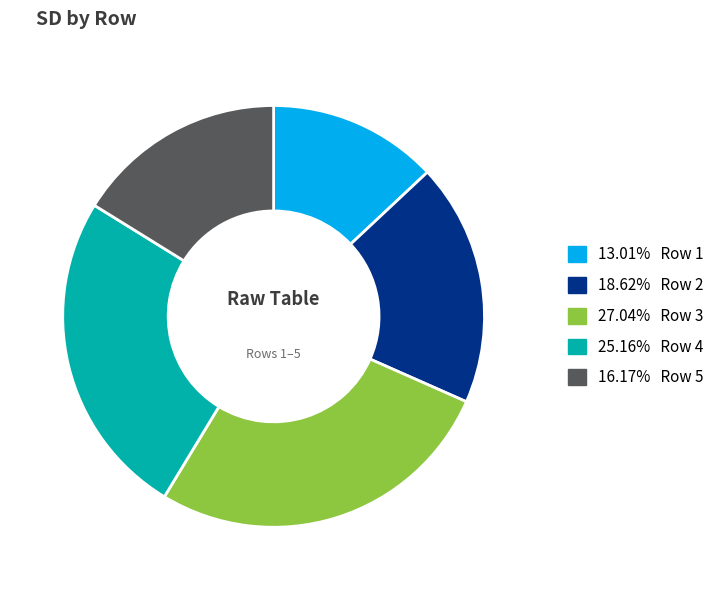

What is the ratio of the value at 18.62% Row 2 to the value at 13.01% Row 1?

1.4